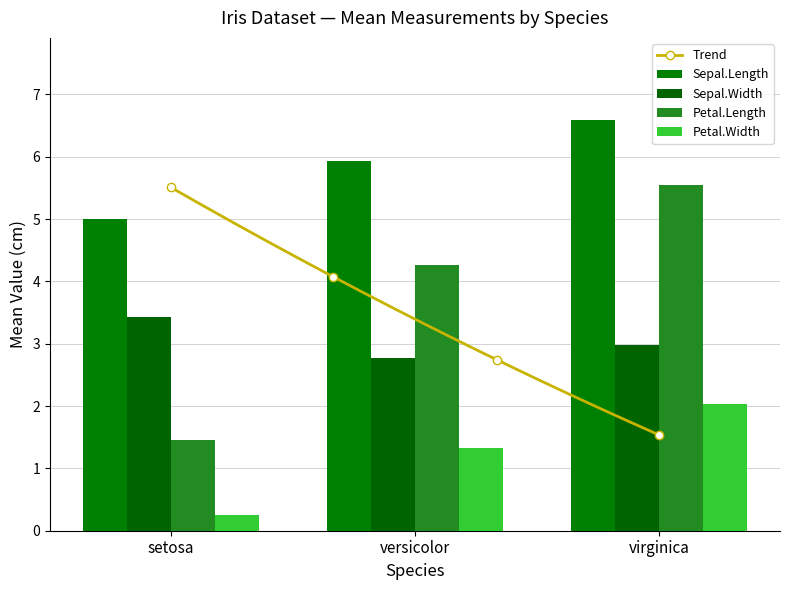

At which category is the sum across all series the highest?

virginica